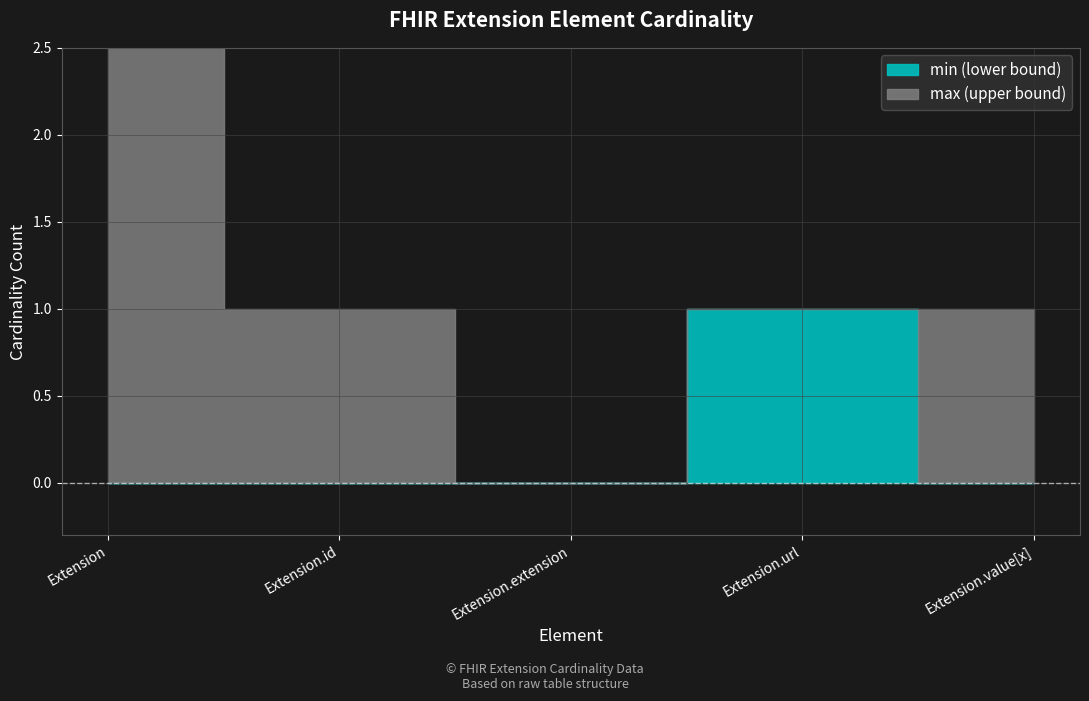

Reading right to left, what are all the values shown in this chart?

min: Extension.value[x]=0	Extension.url=1	Extension.extension=0	Extension.id=0	Extension=0
max: Extension.value[x]=1	Extension.url=1	Extension.extension=0	Extension.id=1	Extension=999